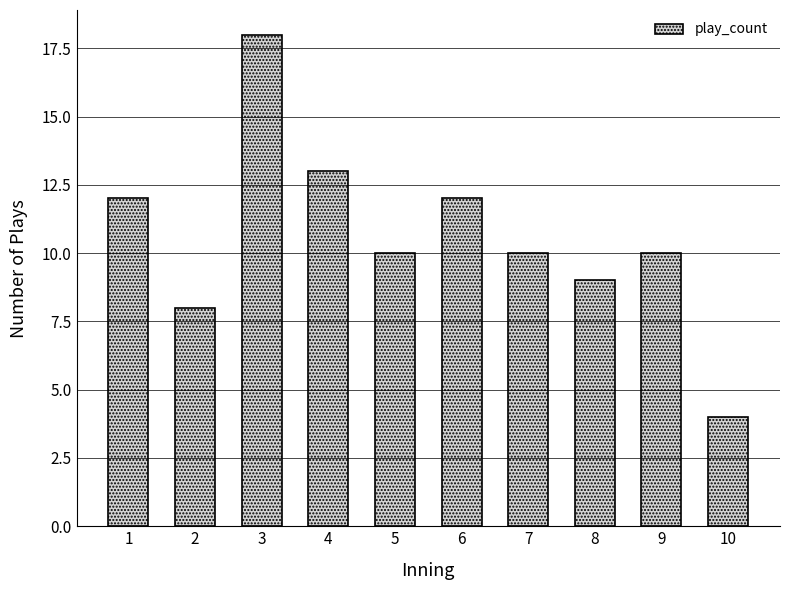

Reading left to right, extract all data points from this chart.

12	8	18	13	10	12	10	9	10	4